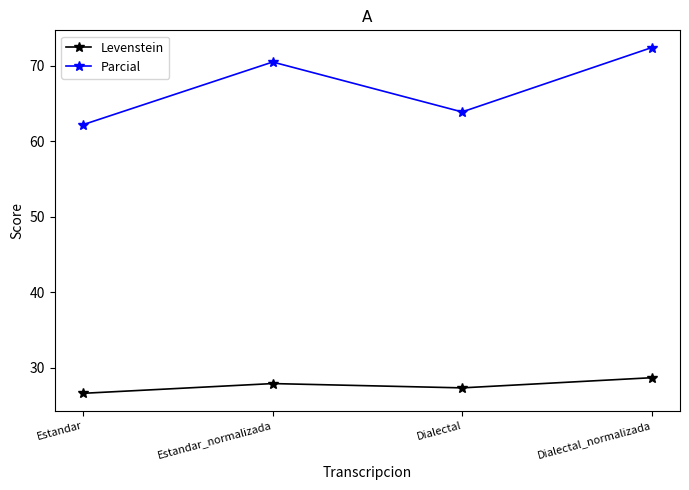

What position from the left is Estandar?

1